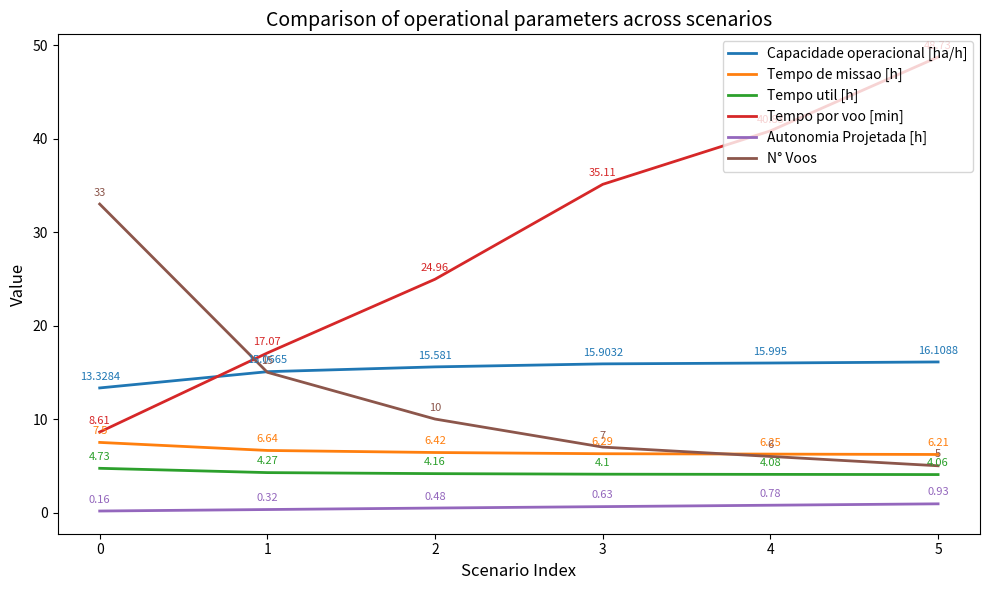

Which series has the largest range (max minus min)?

Tempo por voo [min]